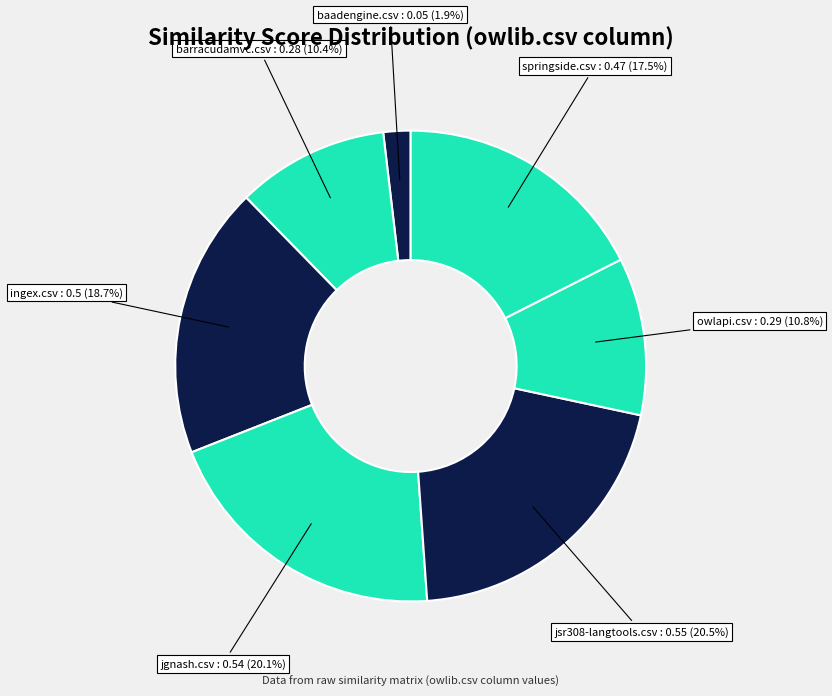

Is it true that springside.csv is 23% of the pie?

False